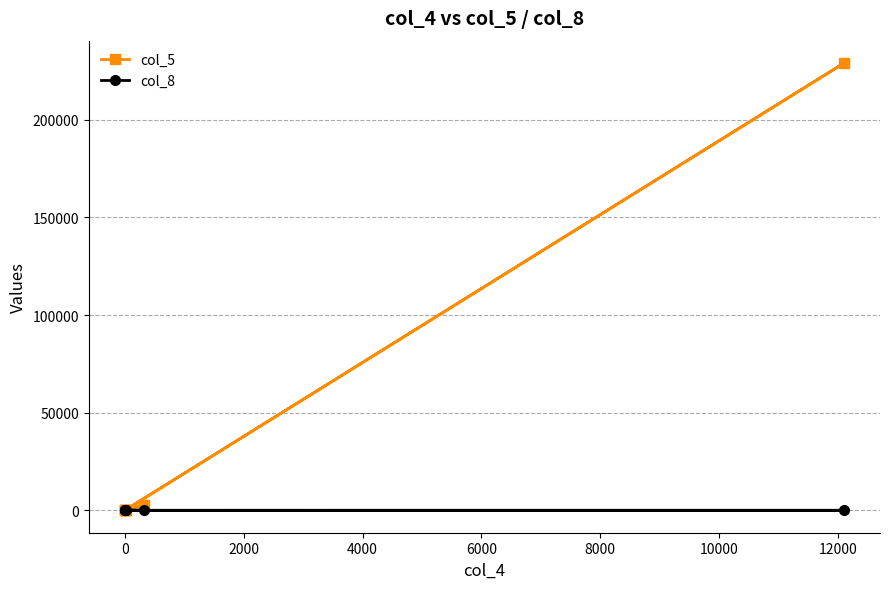

Rank the series by their average value, from lowest to highest.

col_8, col_5